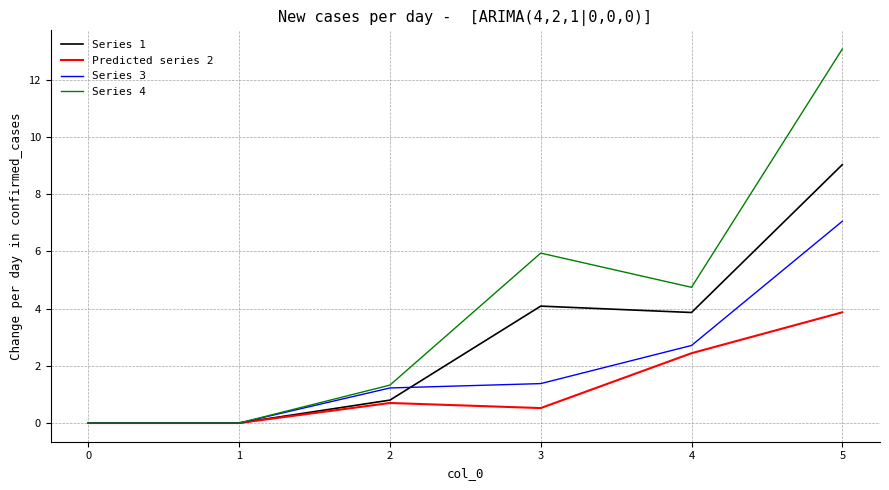

How many values in the Series 1 series are below 3?

3